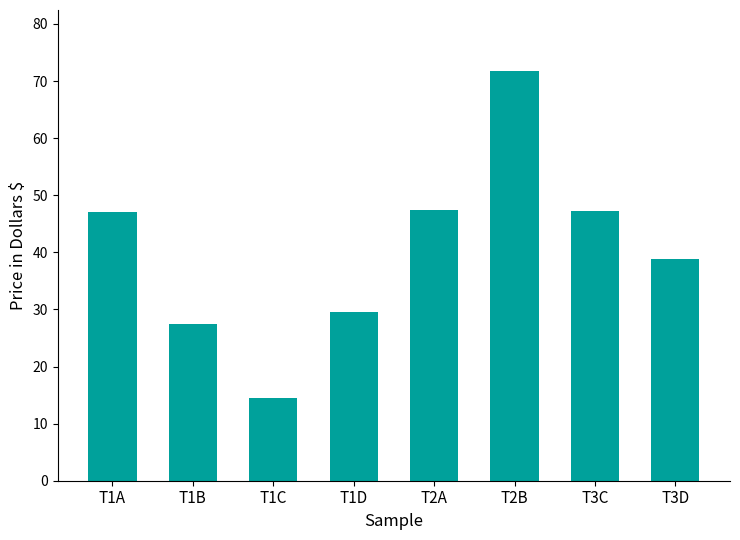

What is the sum of the values at T3D and T1B?

66.3